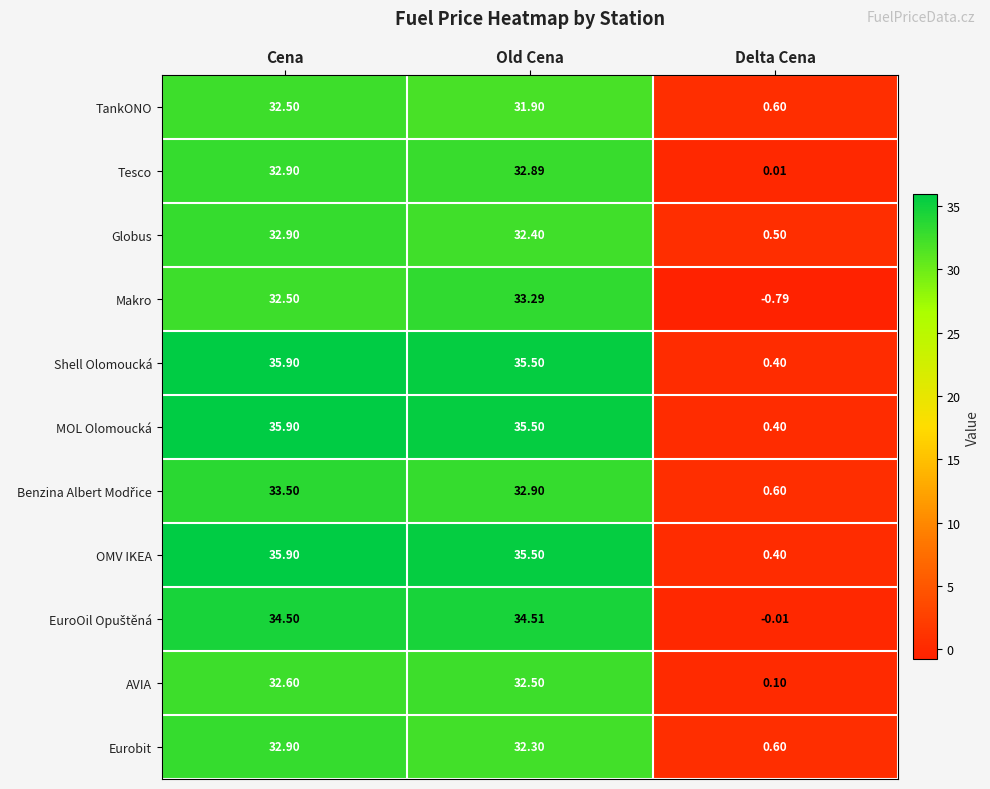

At which category is the sum across all series the highest?

Cena